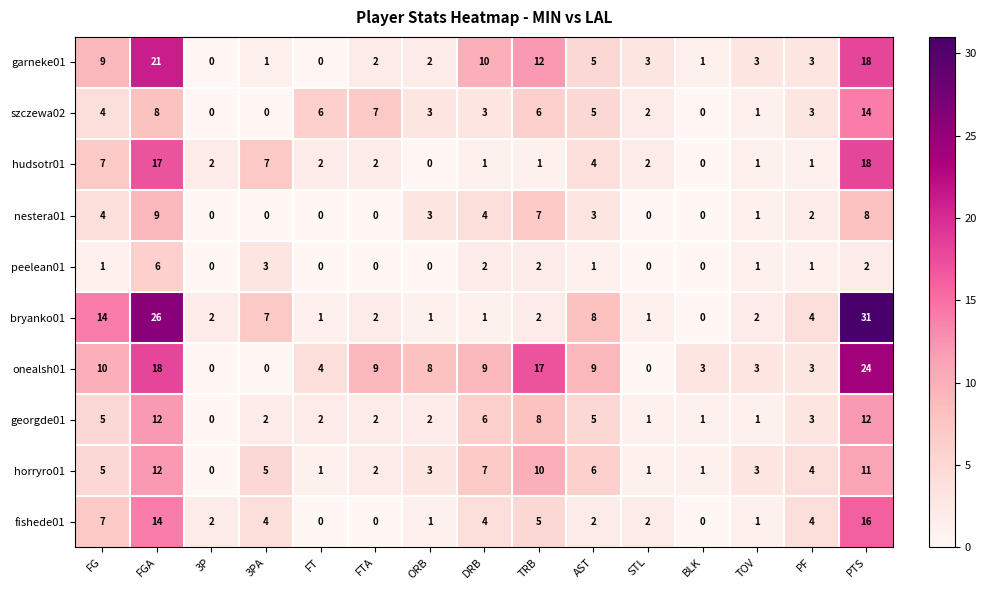

Count the number of data series in this chart.

10